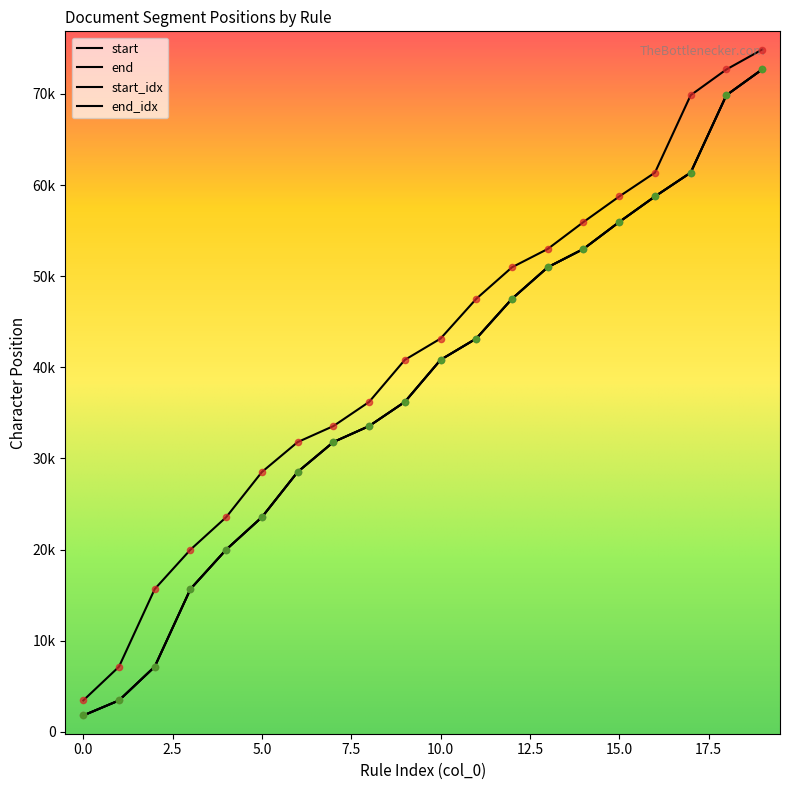

What are all the series names shown in the legend?

start, end, start_idx, end_idx